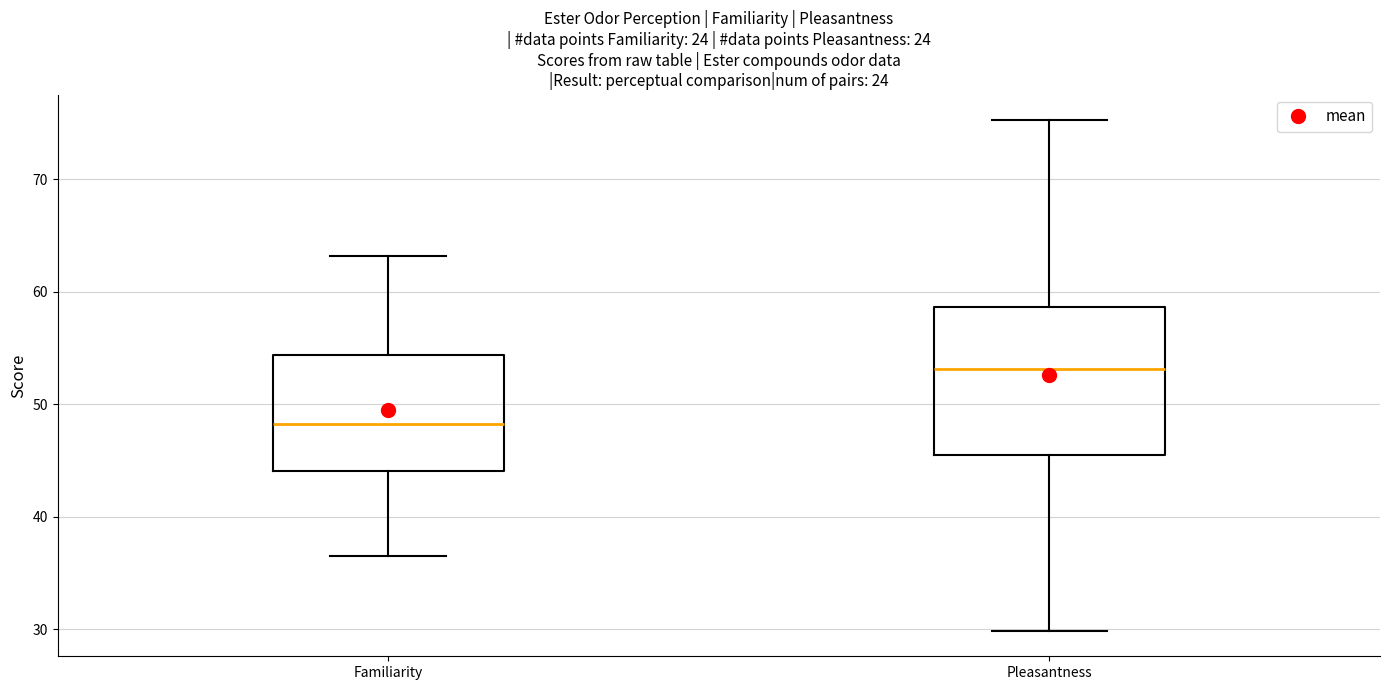

Comparing the boxes themselves (not the whiskers), which one is the tallest?

Pleasantness